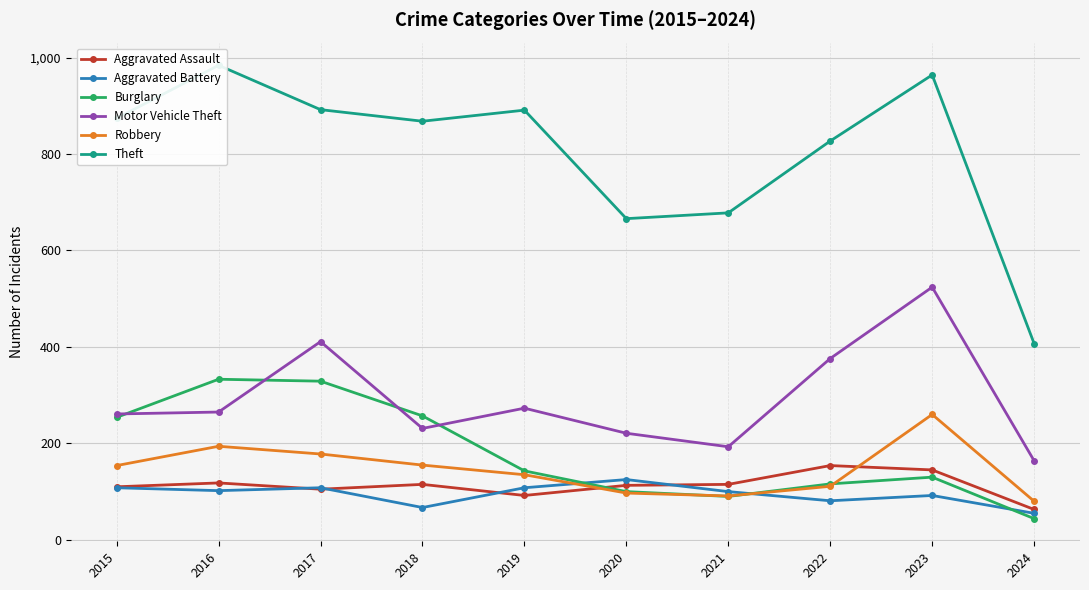

Reading right to left, list all the values displayed in this chart.

Aggravated Assault: 63	145	154	115	113	92	115	105	118	110
Aggravated Battery: 55	92	81	100	125	108	67	108	102	108
Burglary: 44	130	116	90	100	143	257	329	333	254
Motor Vehicle Theft: 164	524	376	193	221	273	231	411	265	261
Robbery: 80	260	111	91	97	135	155	178	194	154
Theft: 407	964	827	678	666	891	868	892	984	874